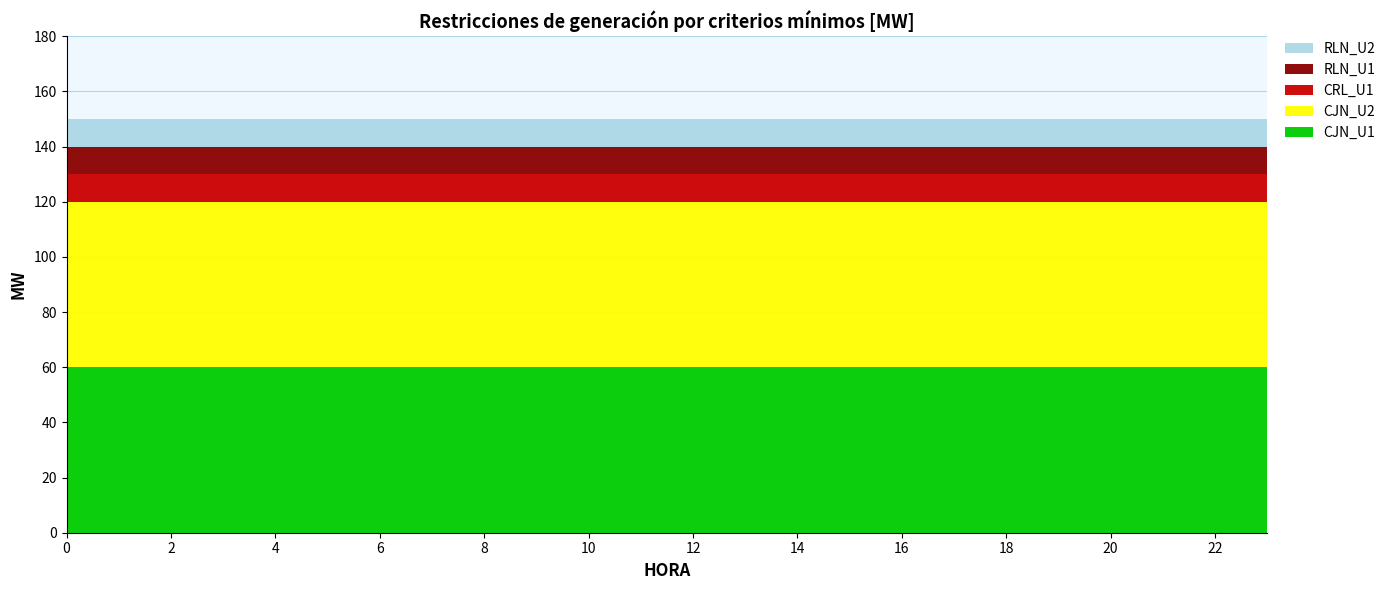

Reading left to right, extract all data points from this chart.

CJN_U1: 60	60	60	60	60	60	60	60	60	60	60	60	60	60	60	60	60	60	60	60	60	60	60	60
CJN_U2: 60	60	60	60	60	60	60	60	60	60	60	60	60	60	60	60	60	60	60	60	60	60	60	60
CRL_U1: 10	10	10	10	10	10	10	10	10	10	10	10	10	10	10	10	10	10	10	10	10	10	10	10
RLN_U1: 10	10	10	10	10	10	10	10	10	10	10	10	10	10	10	10	10	10	10	10	10	10	10	10
RLN_U2: 10	10	10	10	10	10	10	10	10	10	10	10	10	10	10	10	10	10	10	10	10	10	10	10